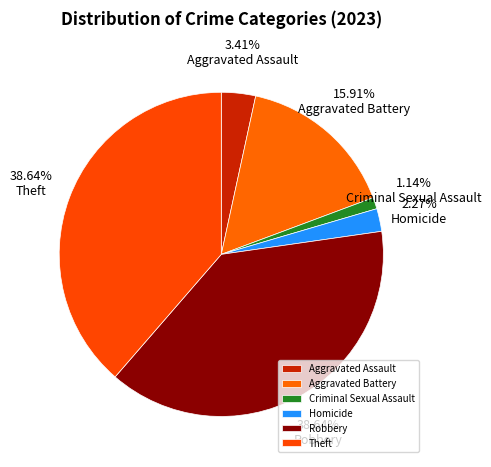

Does Robbery account for over 50% of the chart?

No